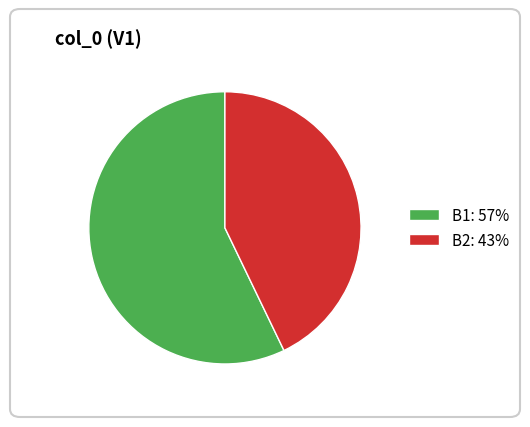

The B2: 43% slice represents 43% of the pie. True or false?

True